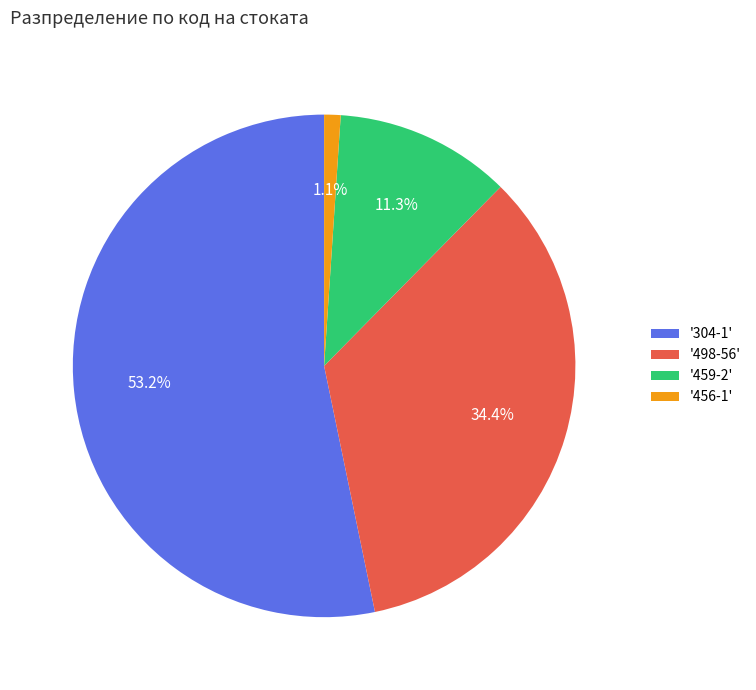

Rank the categories by value from lowest to highest.

'456-1', '459-2', '498-56', '304-1'